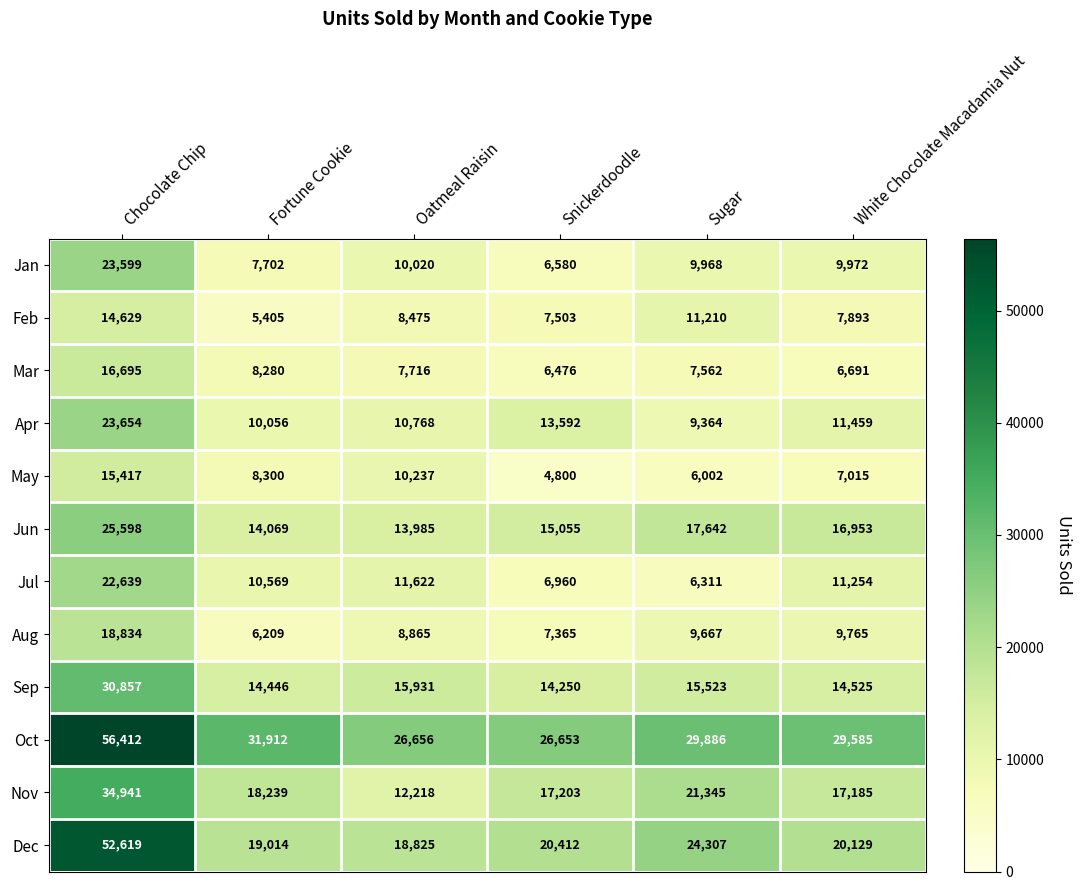

At which category is the sum across all series the highest?

Chocolate Chip